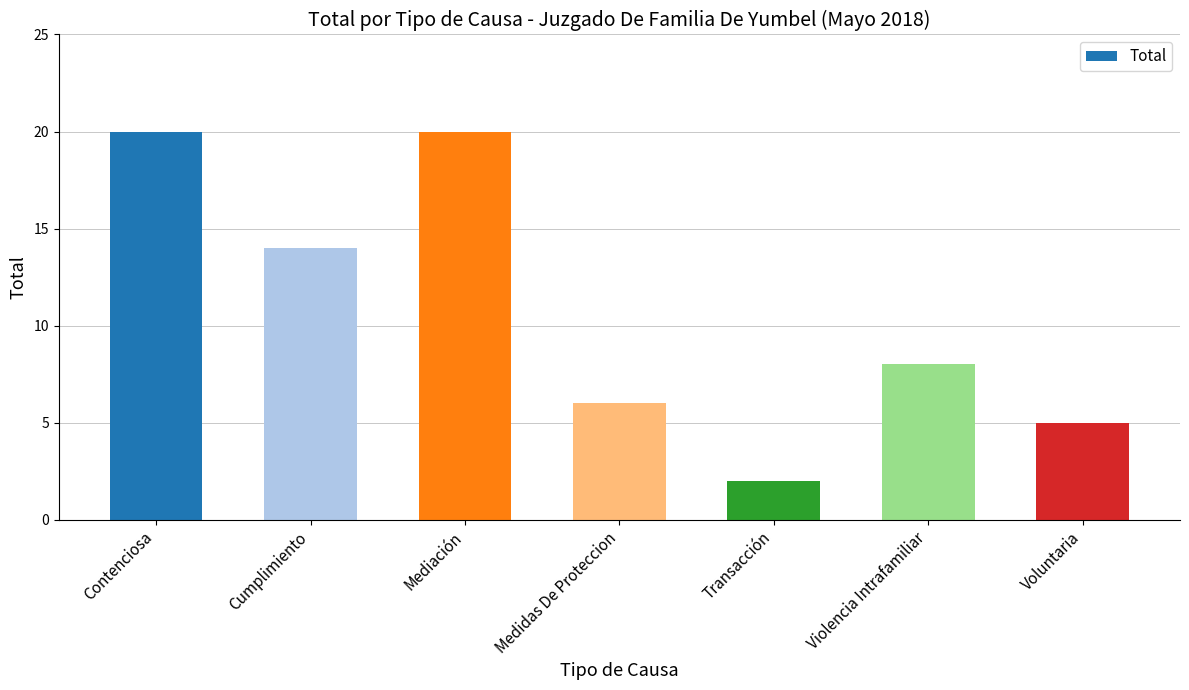

What is the difference between the maximum and minimum values?

18